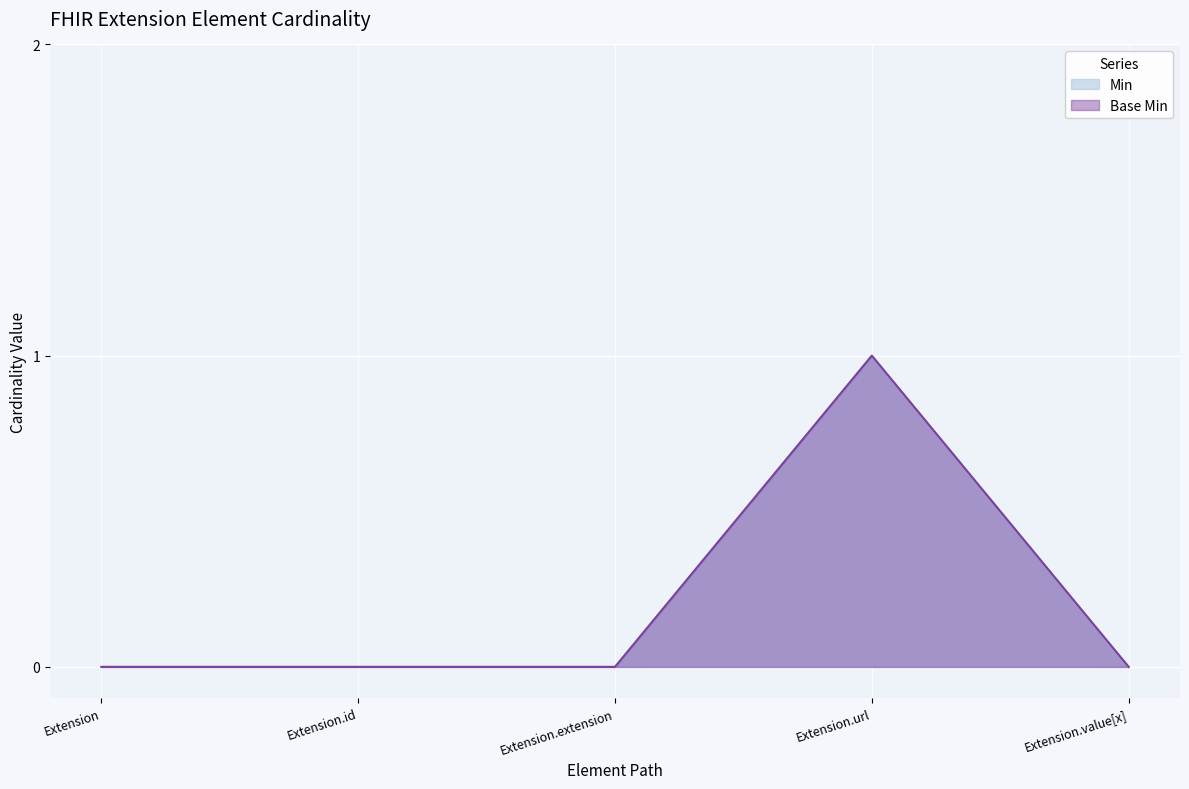

At which category is the sum across all series the highest?

Extension.url